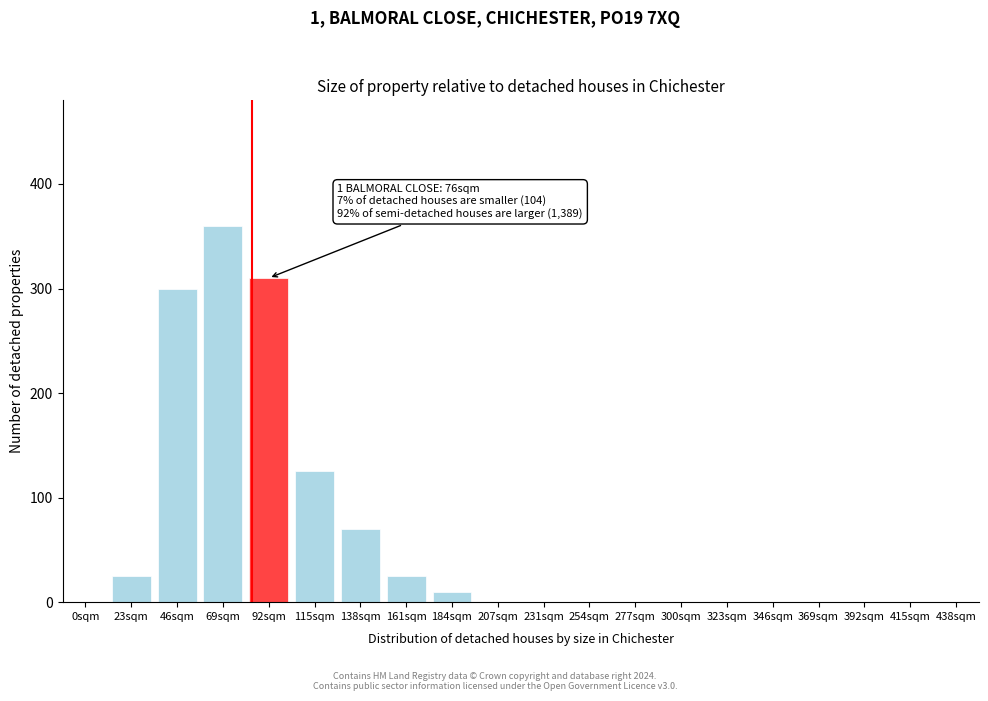

Reading right to left, what are all the values shown in this chart?

438sqm=0	415sqm=0	392sqm=0	369sqm=0	346sqm=0	323sqm=0	300sqm=0	277sqm=0	254sqm=0	231sqm=0	207sqm=0	184sqm=10	161sqm=25	138sqm=70	115sqm=125	92sqm=310	69sqm=360	46sqm=300	23sqm=25	0sqm=0